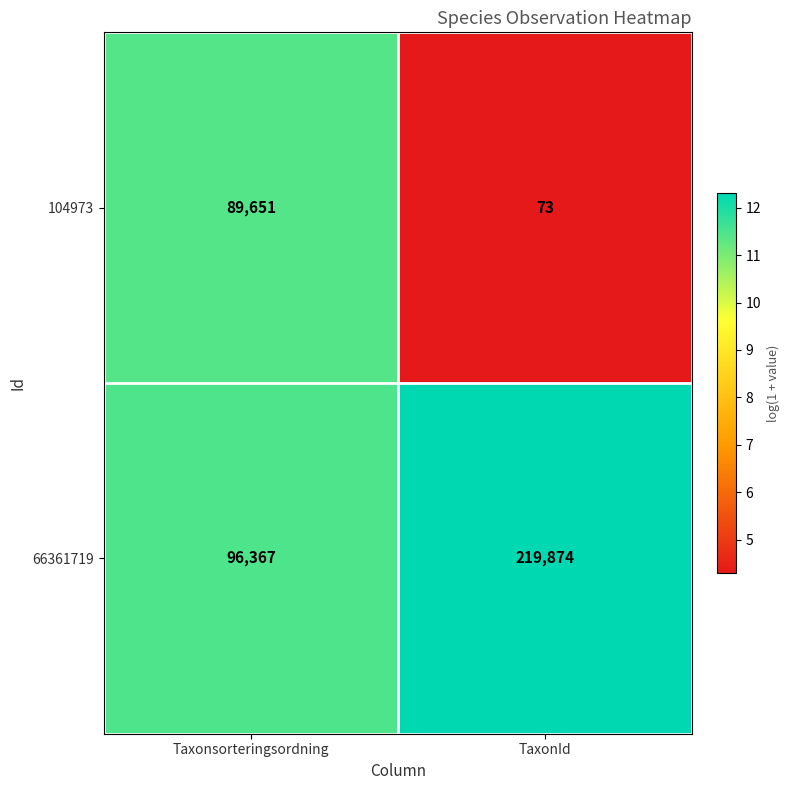

What is the difference between the 66361719 values at TaxonId and Taxonsorteringsordning?

123507